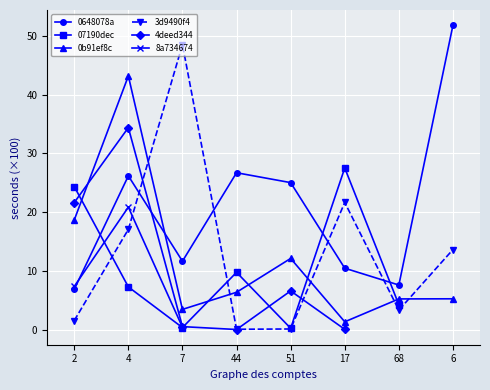

What is the minimum value for 0648078a?

6.9